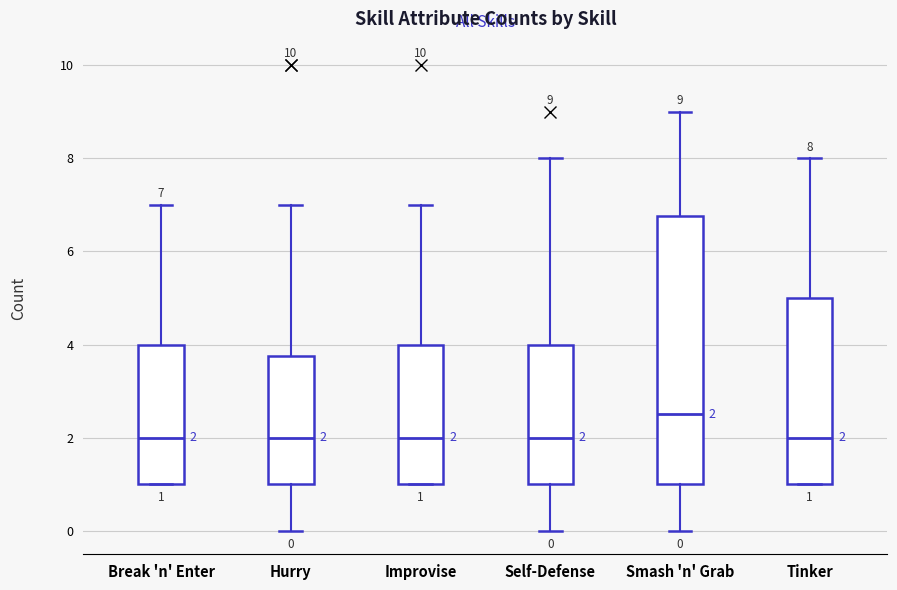

Which box has the highest median line?

Smash 'n' Grab